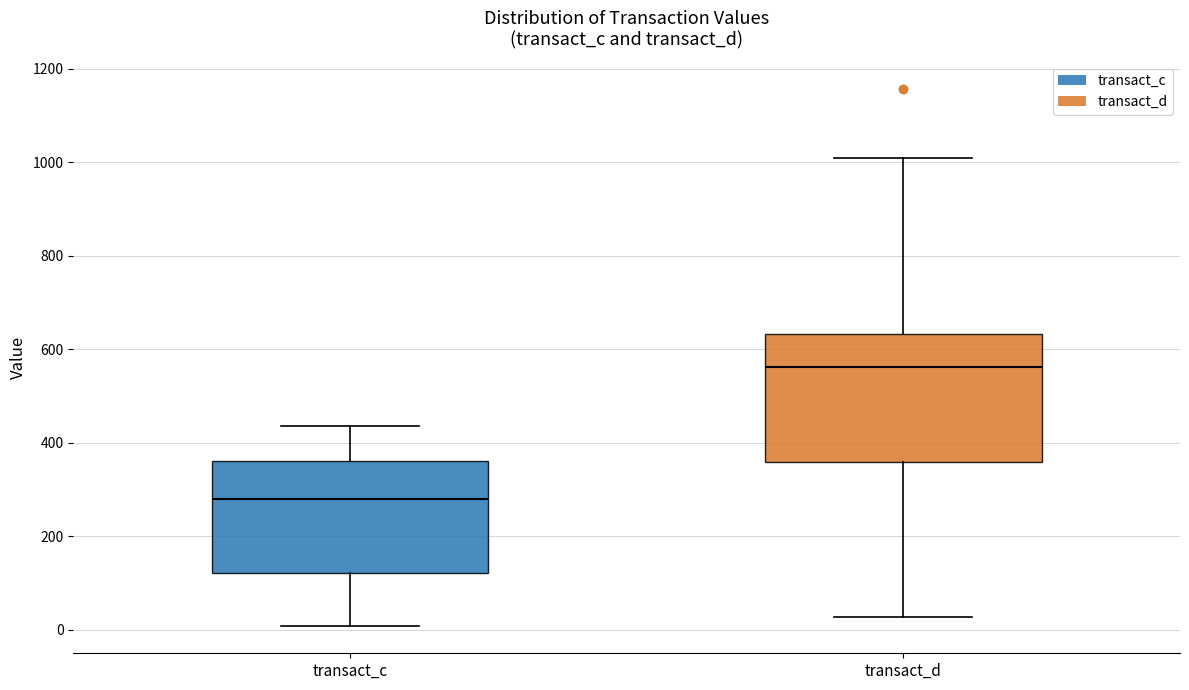

Where does the upper whisker of the box for transact_c end on the y-axis? The values are not printed on the chart, so give them approximately, as read against the axis.

440